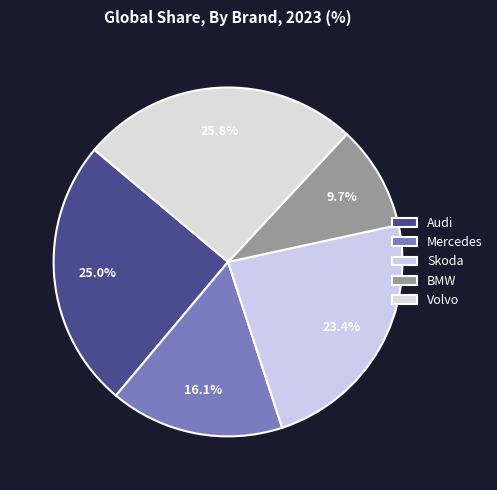

Is it true that BMW is 1% of the pie?

False